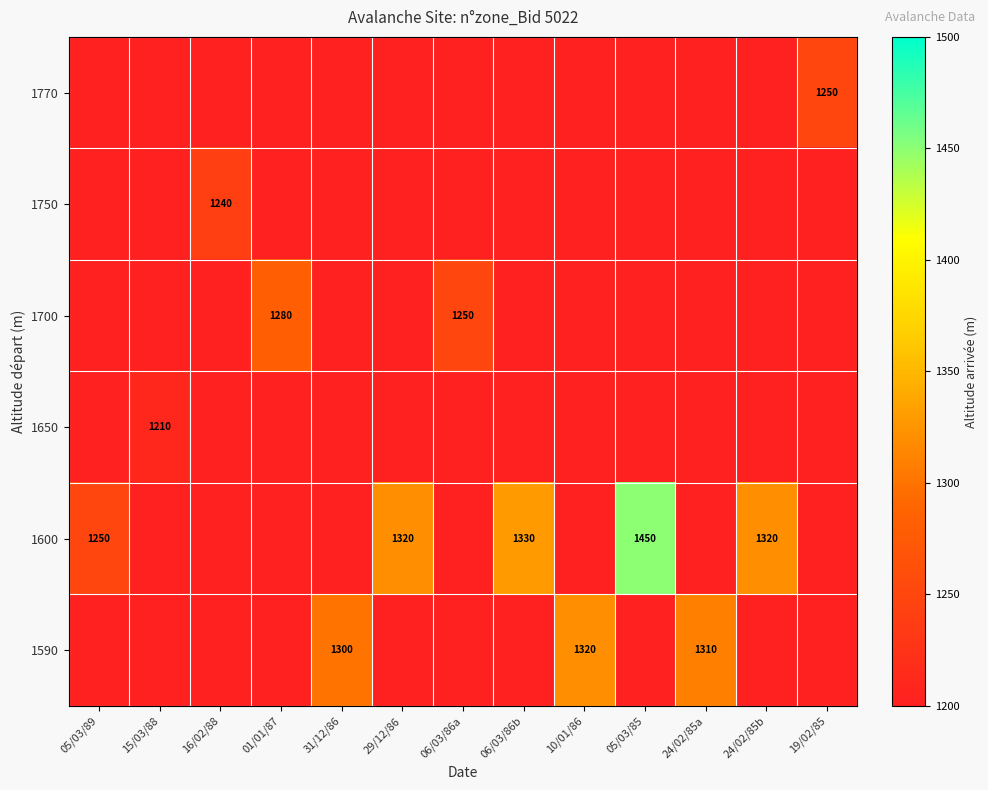

The value of 1600 at 29/12/86 is 1320. True or false?

True